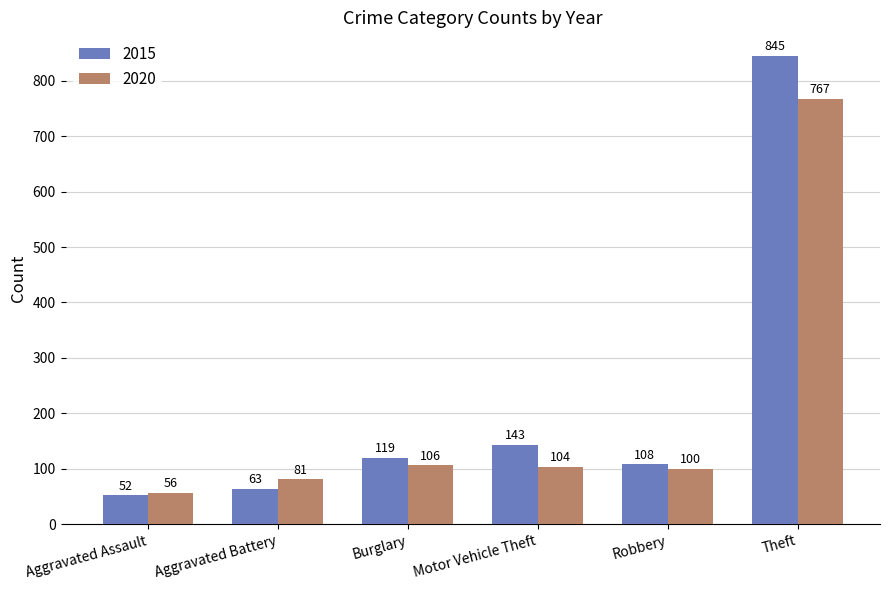

Which series has the widest spread of values?

2015